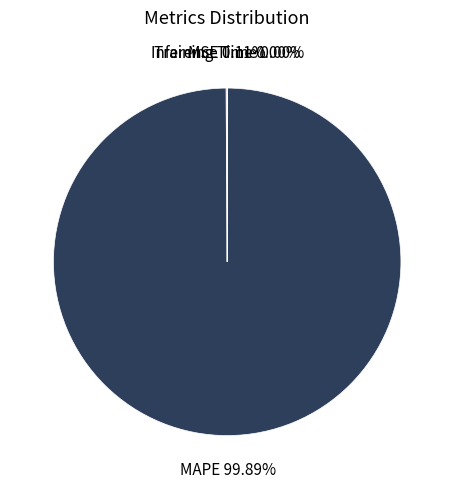

Which category has the biggest portion of the pie?

MAPE